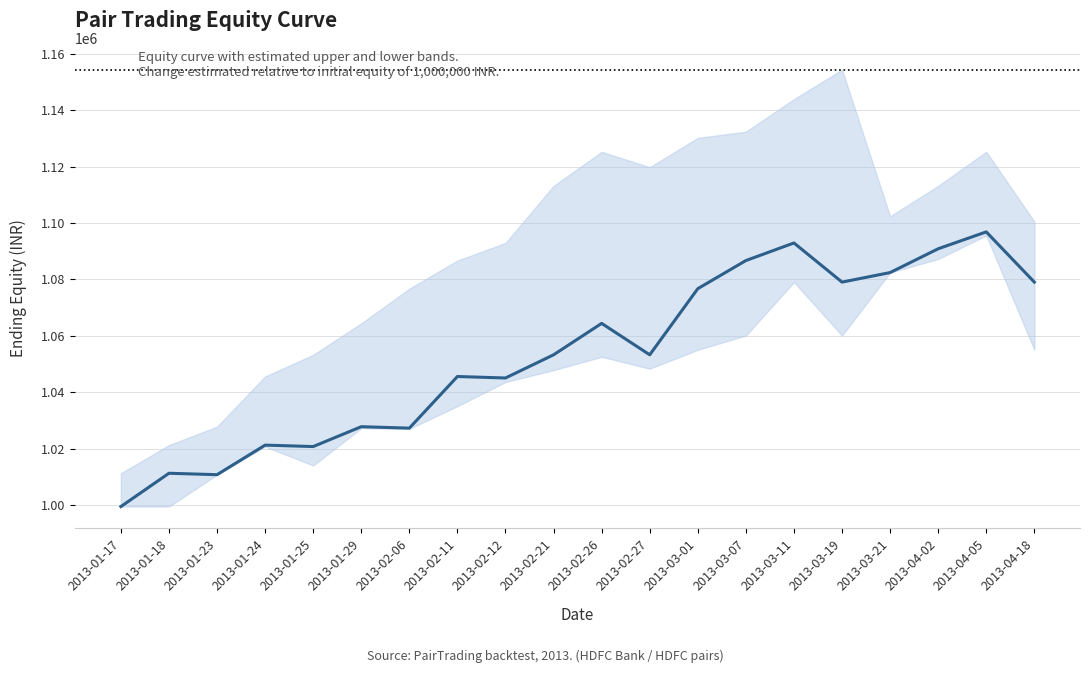

At which category does the data reach its first local valley?

2013-01-23